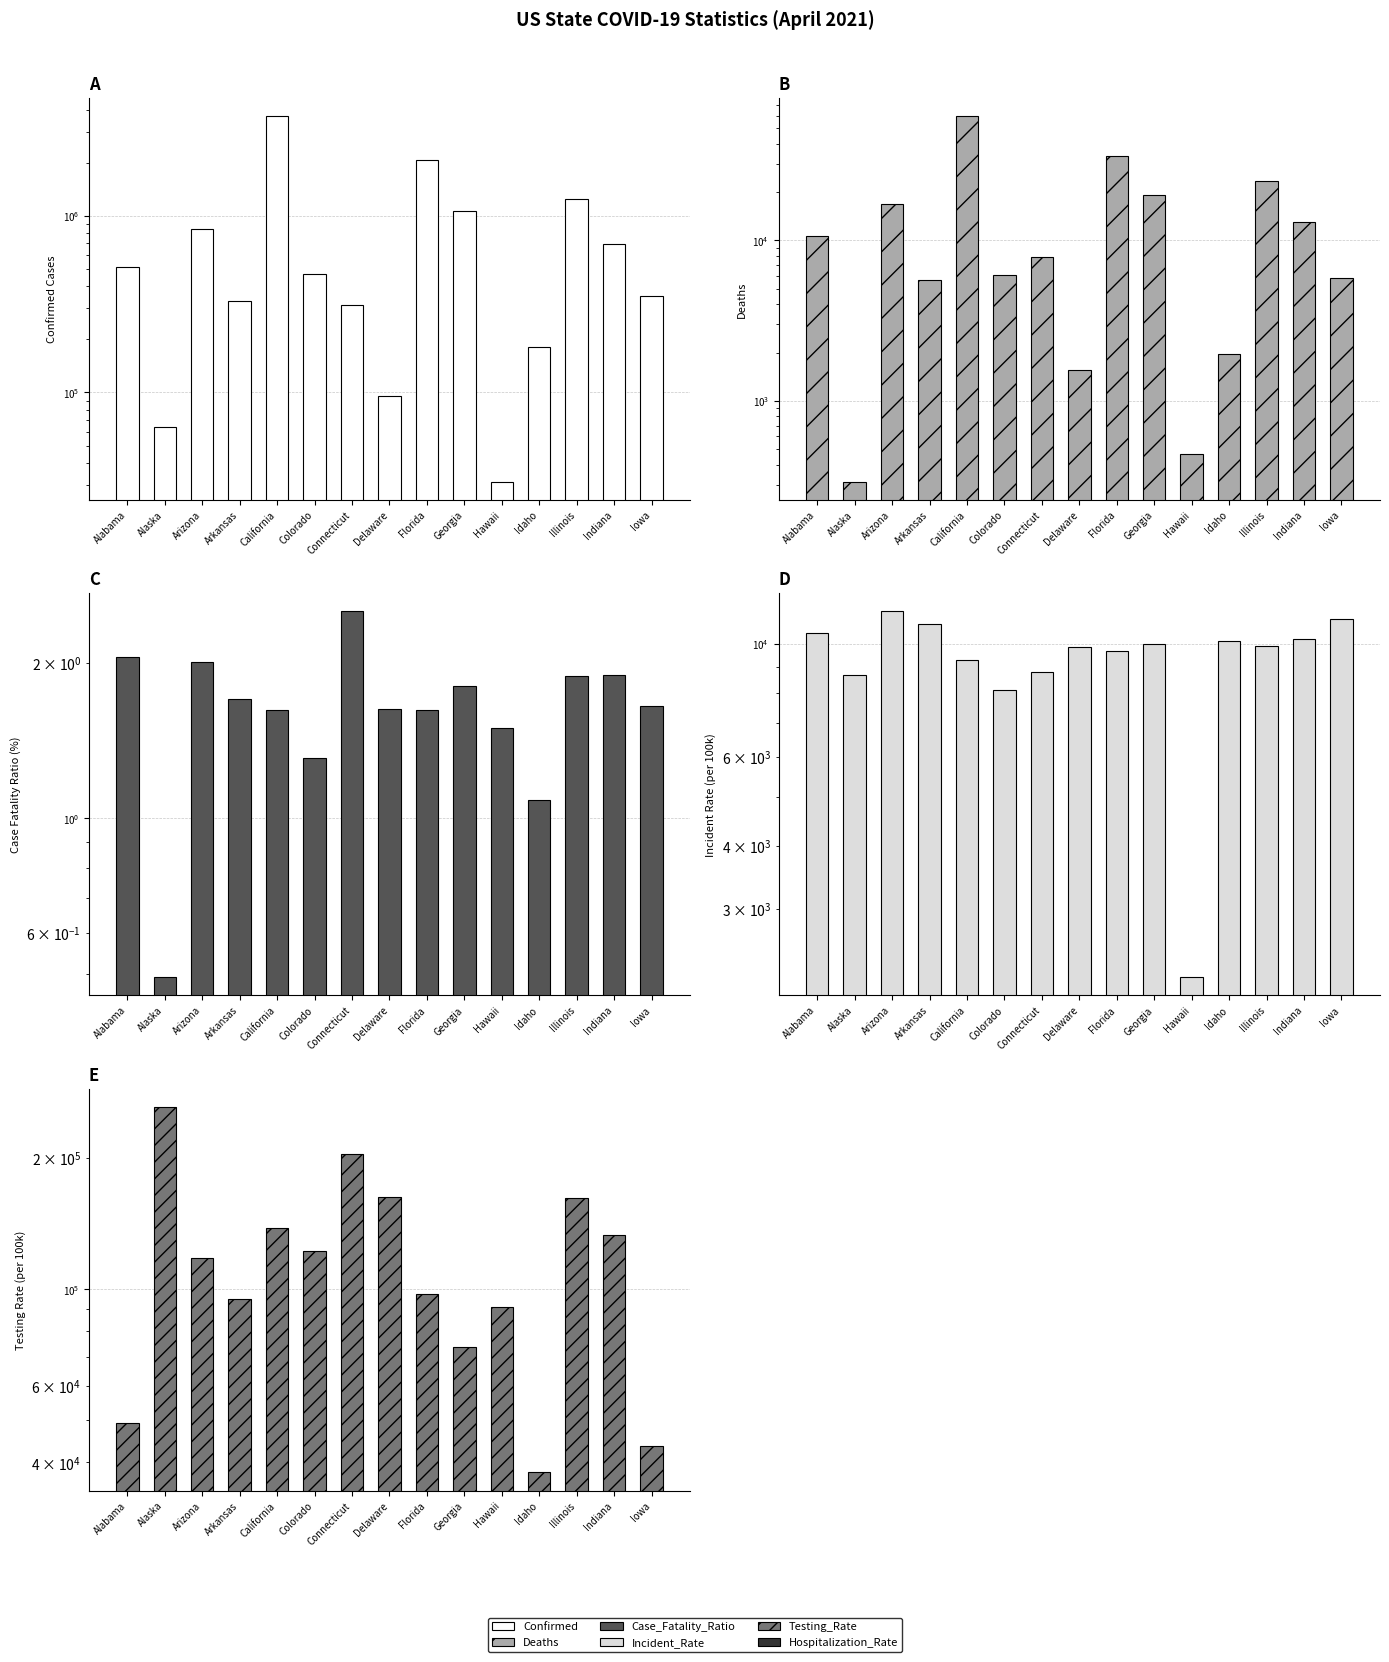

What is the difference between the highest and lowest values at Alaska?

262434.4